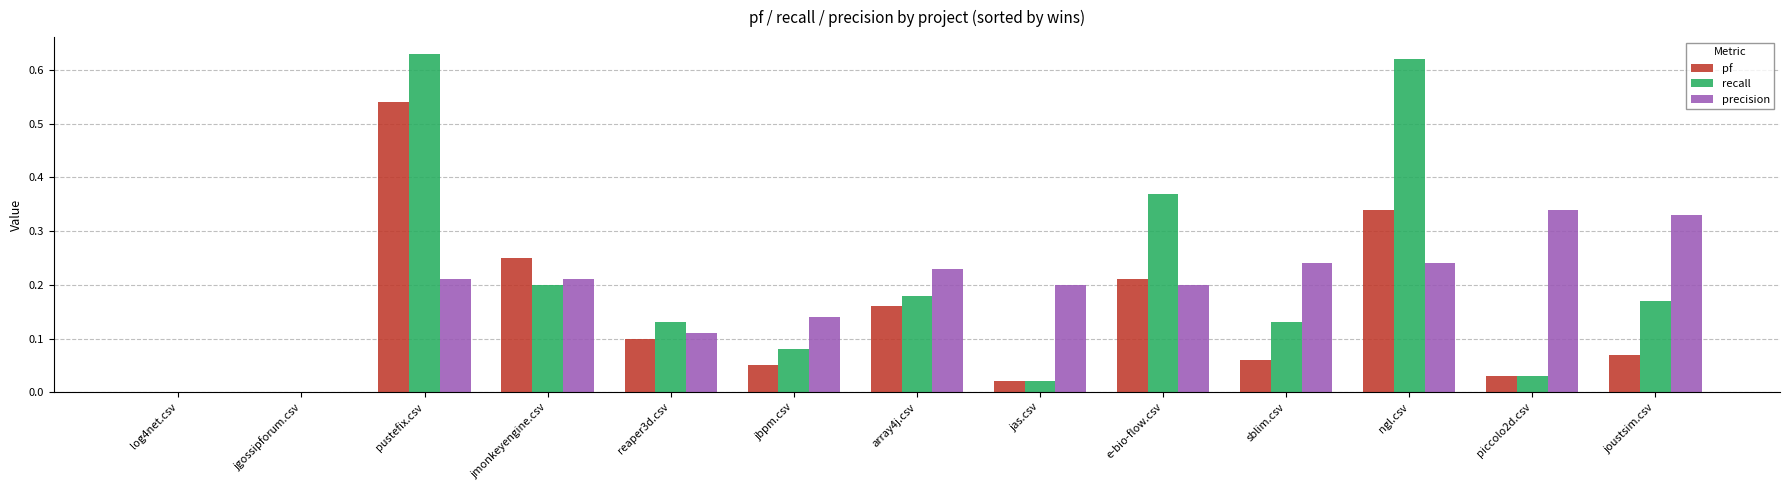

At which label does pf reach its peak?

pustefix.csv